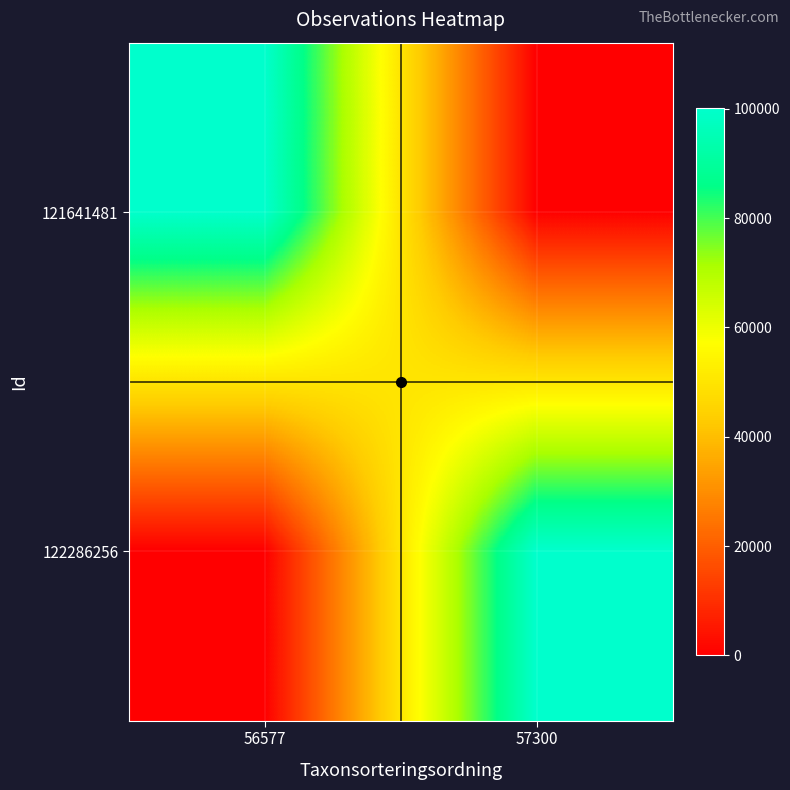

Between 56577 and 57300, which is larger?

56577